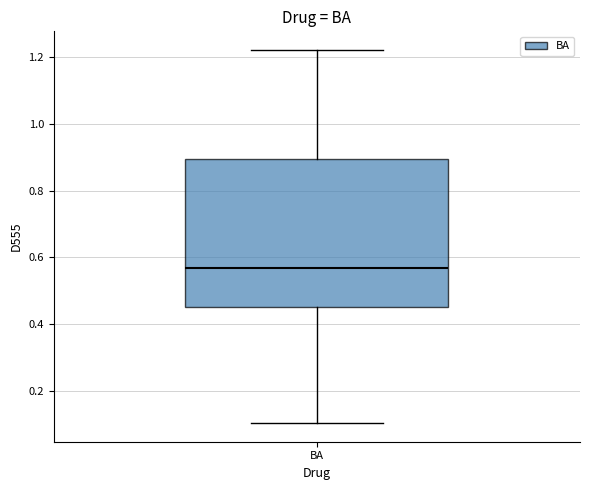

Transcribe this box plot: give where the median line is, the range the box spans, and where the two whiskers end, as read against the y-axis. The values are not printed on the chart, so give them approximately, as read against the axis.

median 0.56, box 0.46 to 0.90, whiskers 0.10 to 1.22